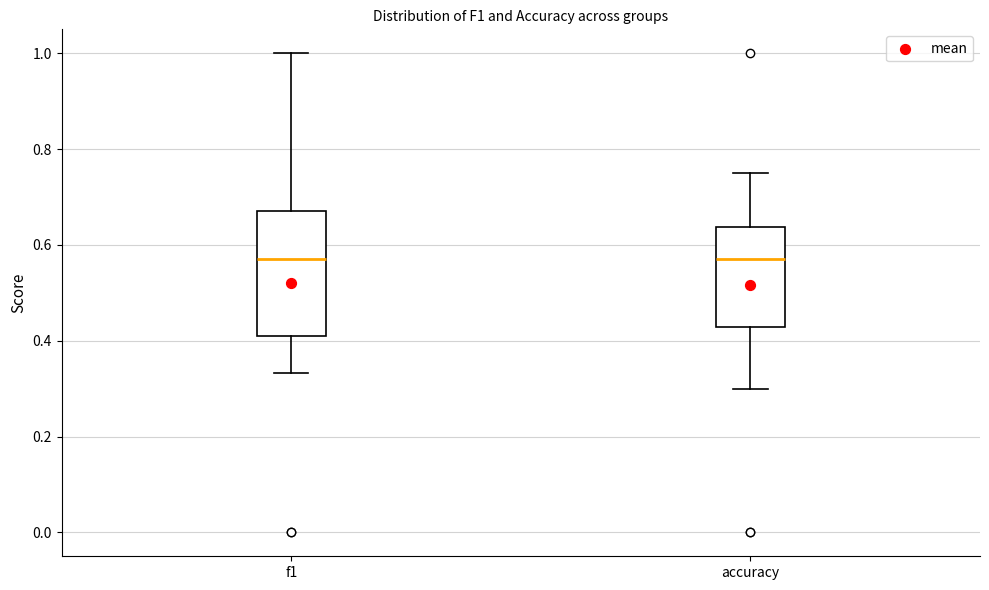

Where does the lower whisker of the box for f1 end on the y-axis? The values are not printed on the chart, so give them approximately, as read against the axis.

0.34